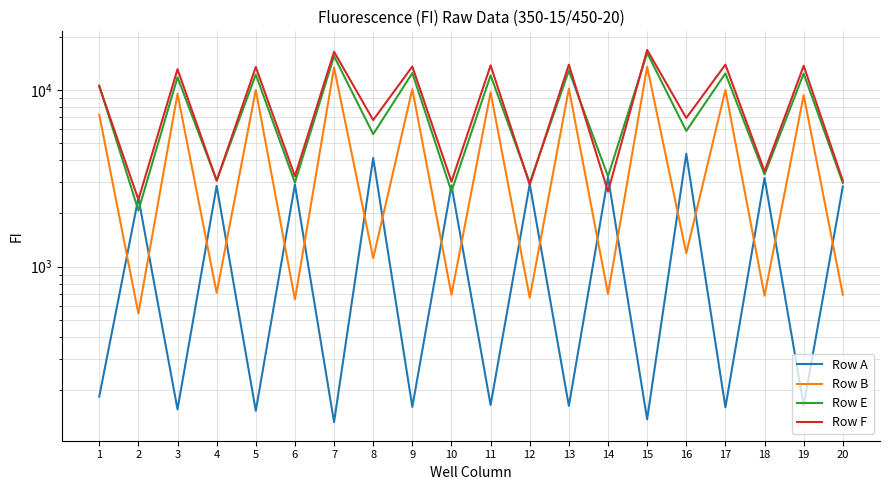

How many values in the Row F series are below 10478?

10